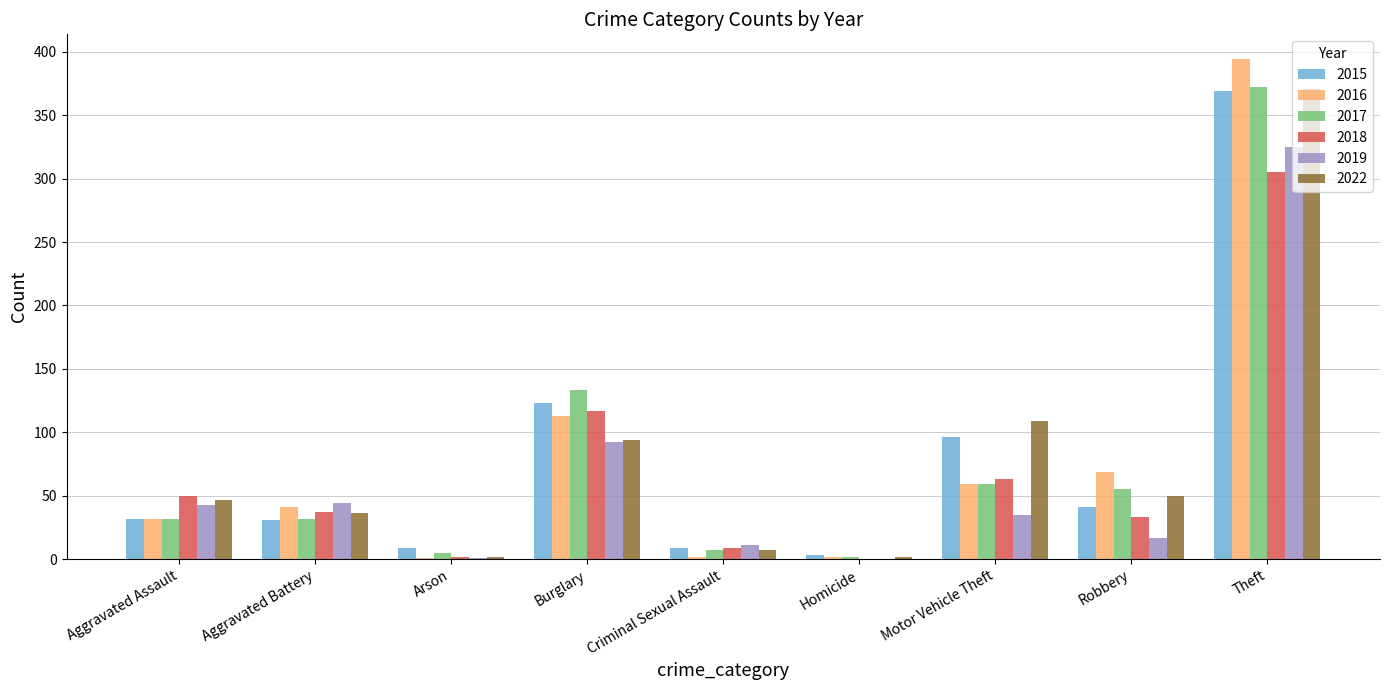

Are the bars horizontal?

No